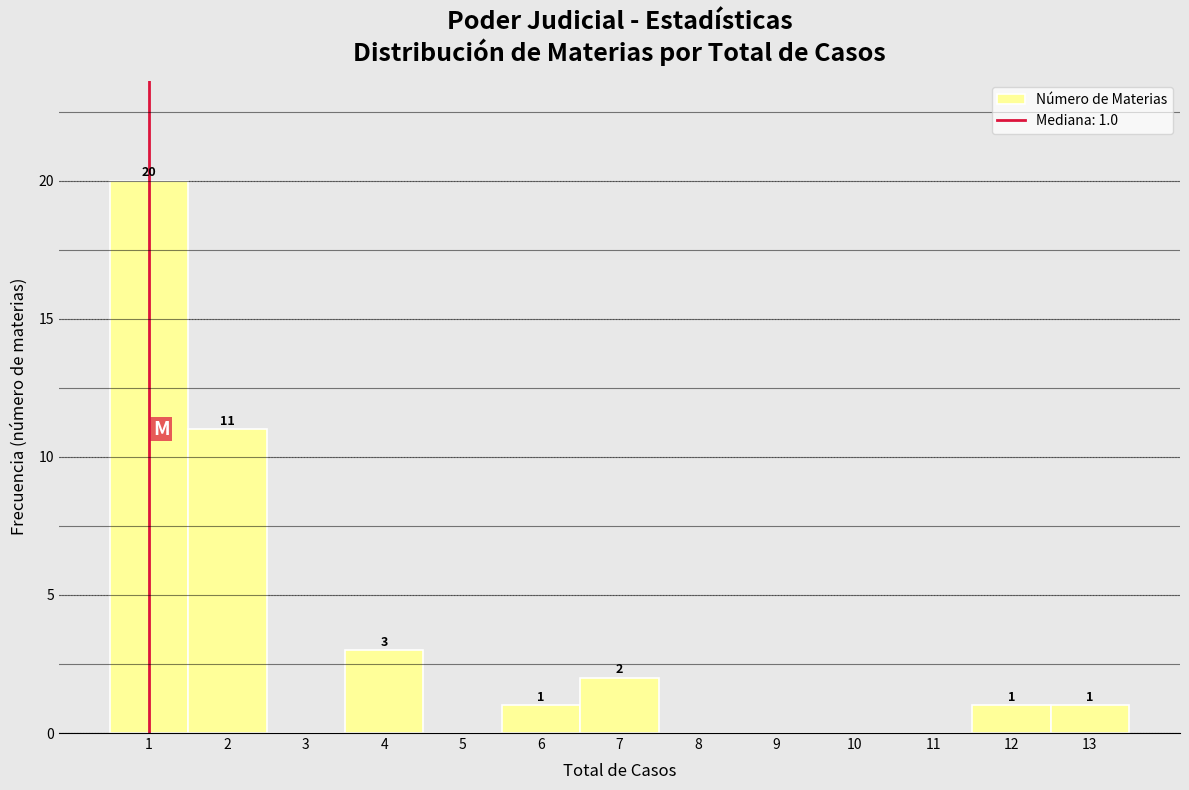

Over which range of the x-axis is the bar tallest?

0.5 to 1.5